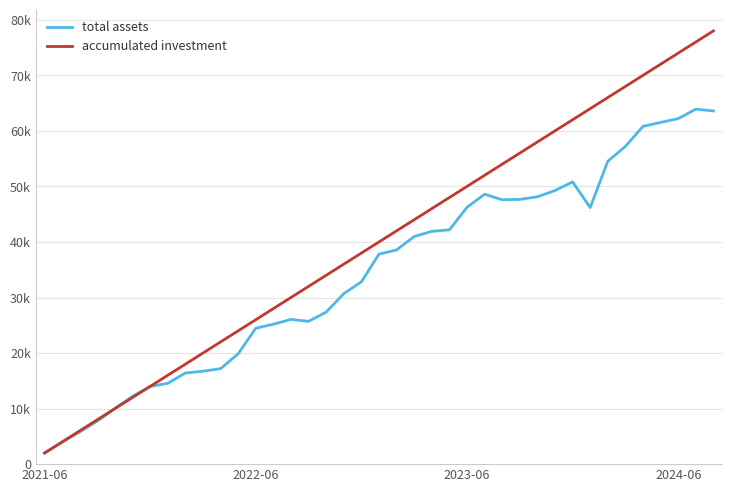

List the series in order of their overall mean, lowest first.

total assets, accumulated investment